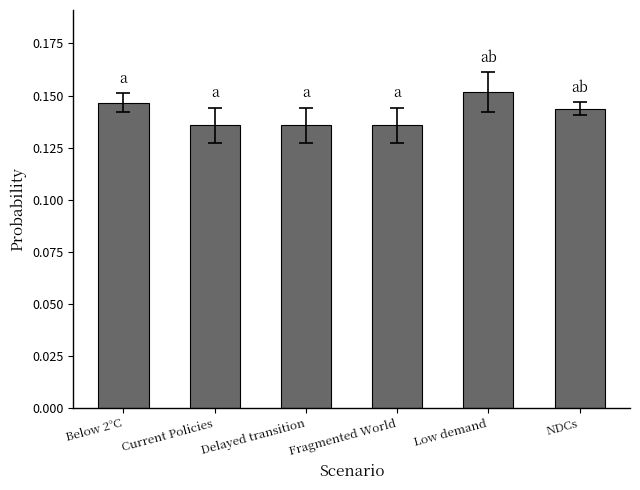

What position from the left is Delayed transition?

3